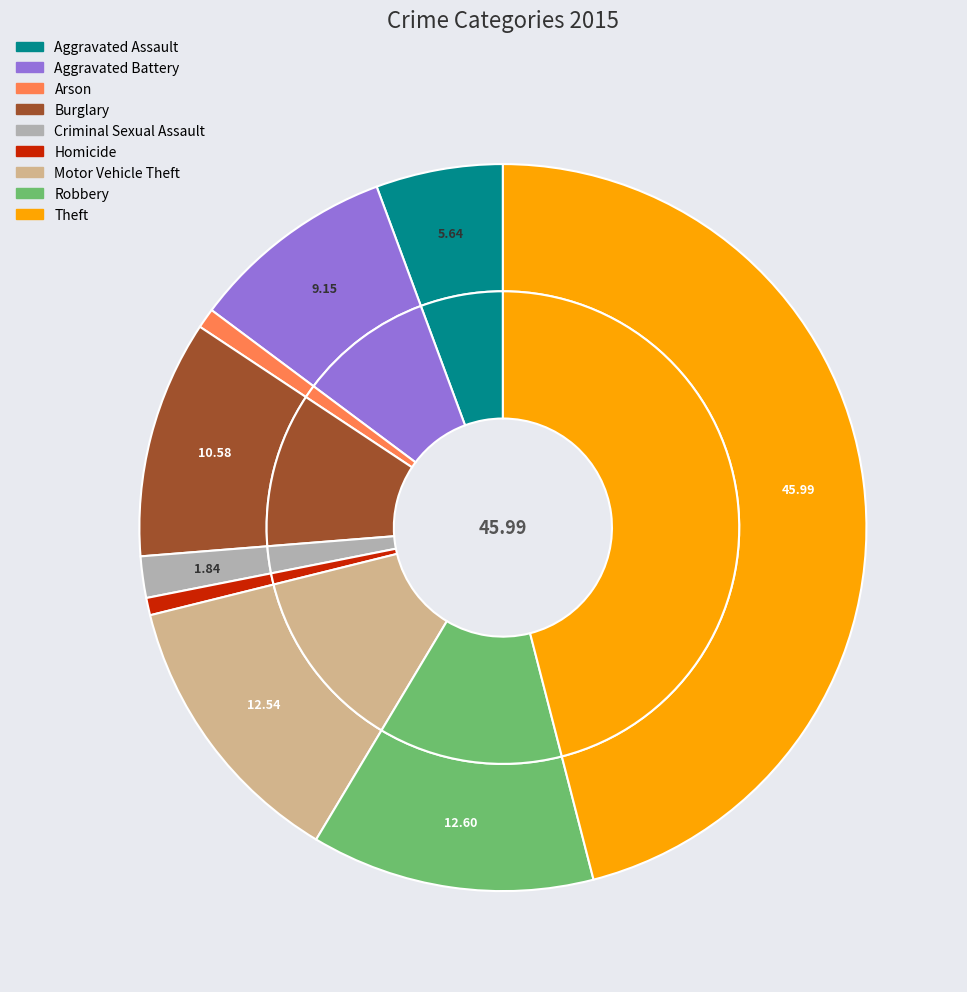

How much of the chart is everything except Arson?

99.1%